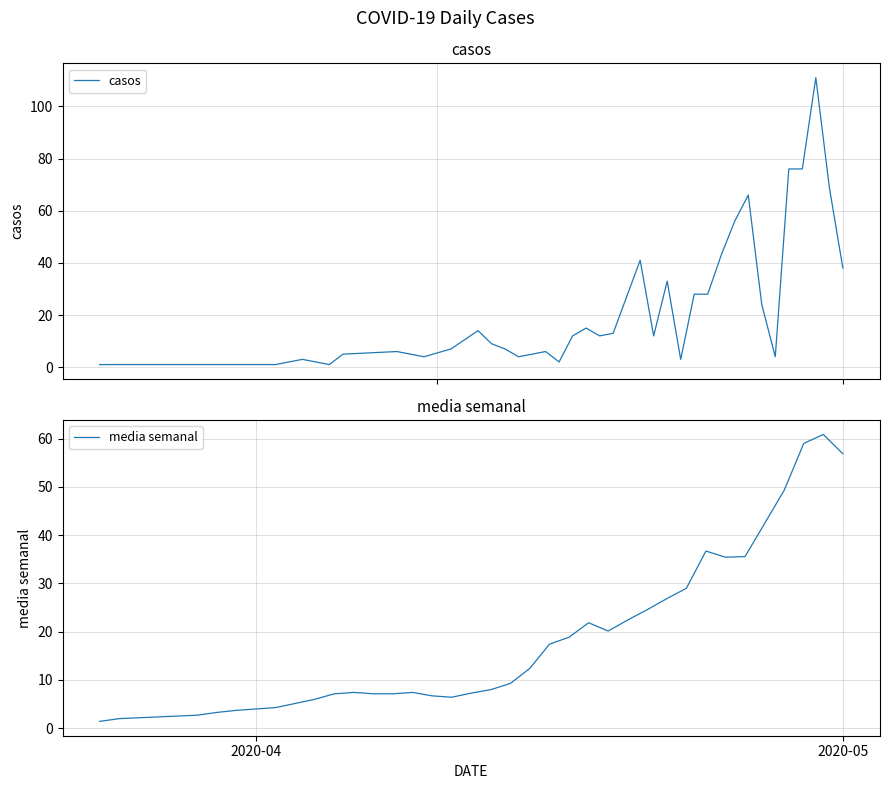

At which label does casos reach its minimum?

2020-04